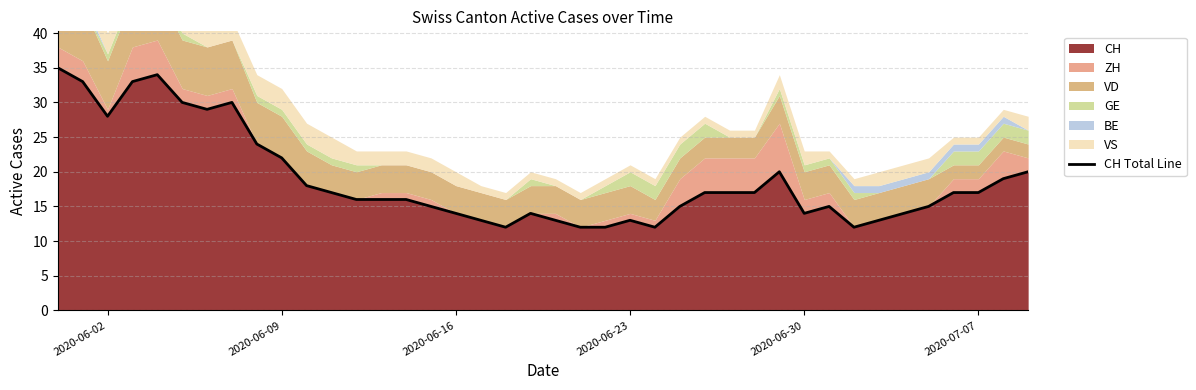

What is the greatest value displayed?

35